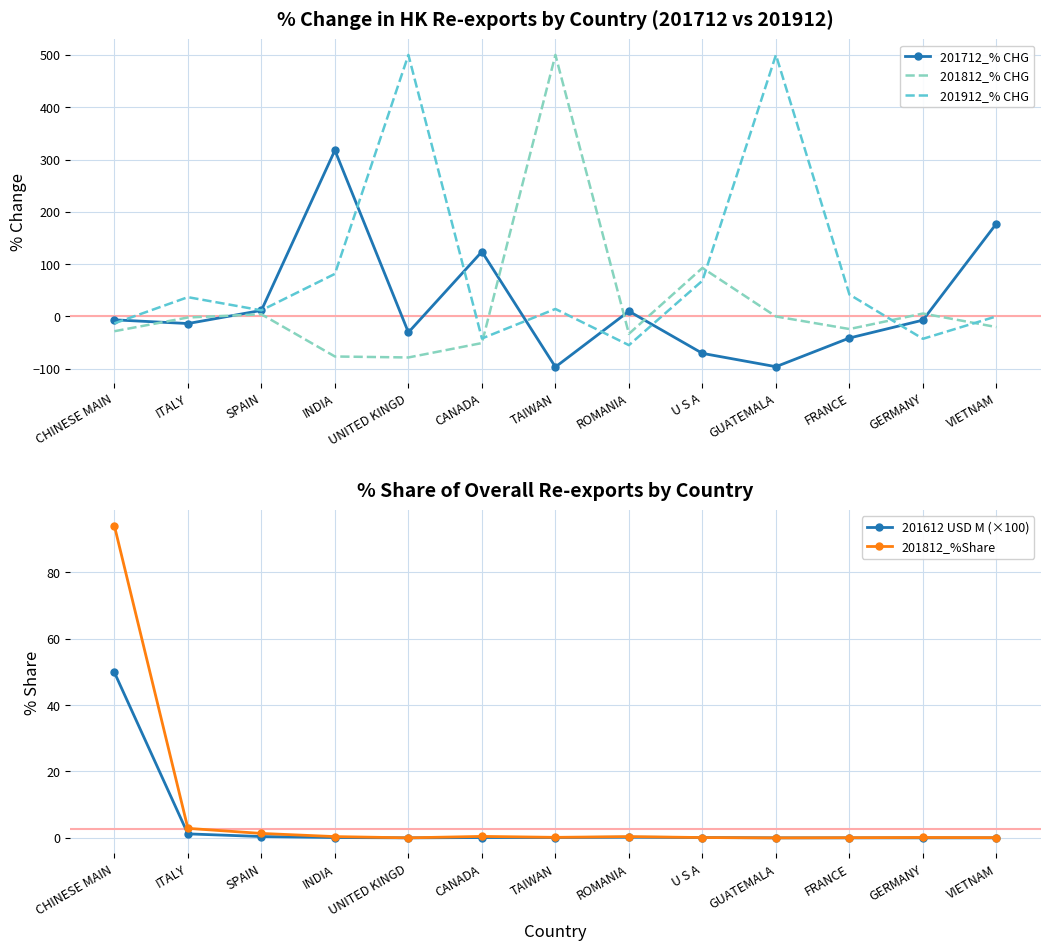

What is the spread (max minus min) of values at FRANCE?

83.1